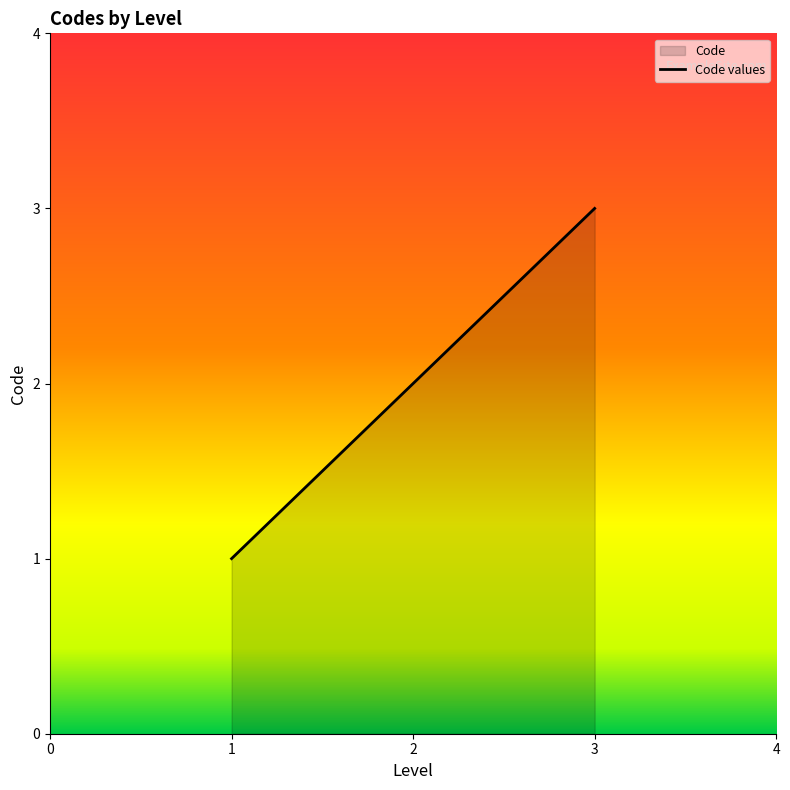

What is the maximum value shown in the chart?

3